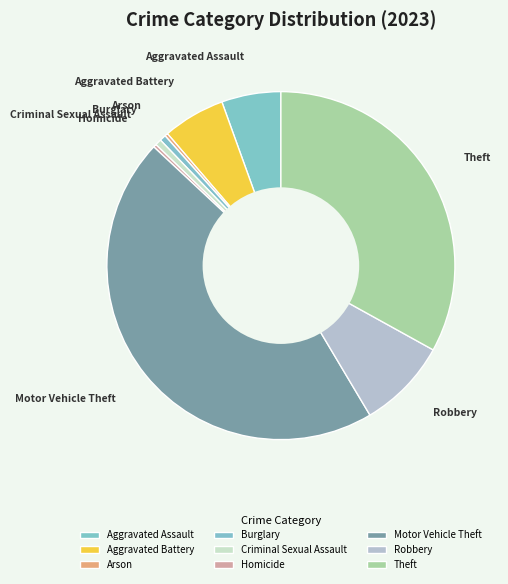

Does Theft account for over 50% of the chart?

No